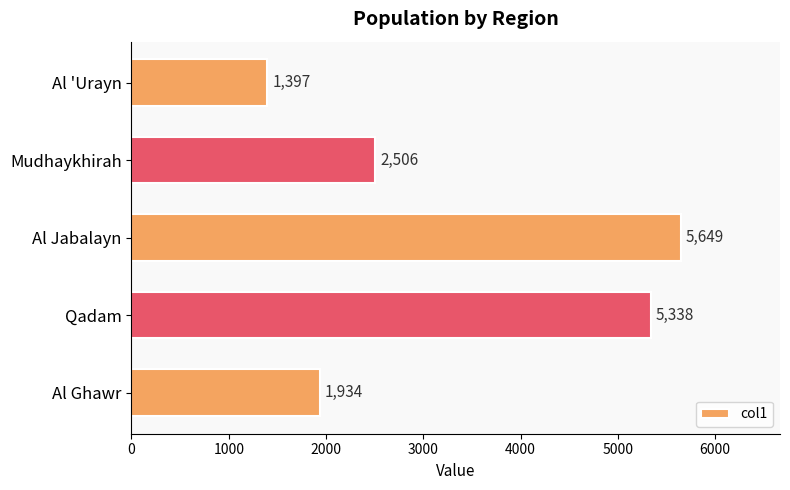

At which label is the value closest to 3523?

Mudhaykhirah